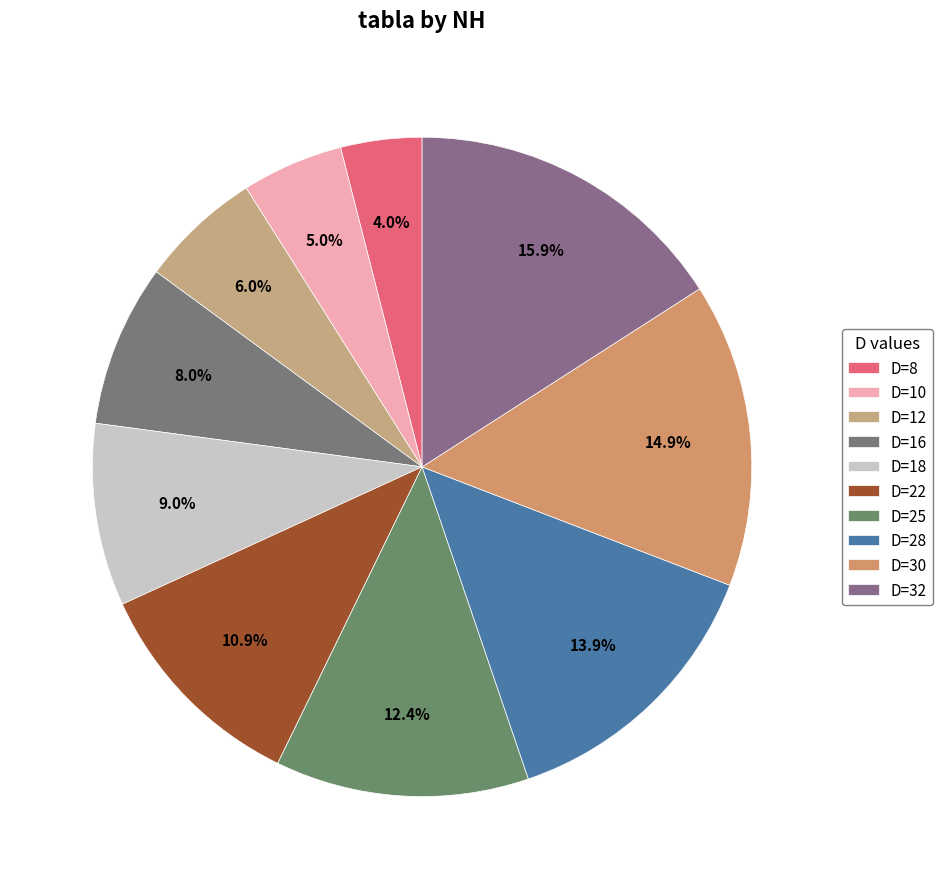

Which slice is the largest?

D=32